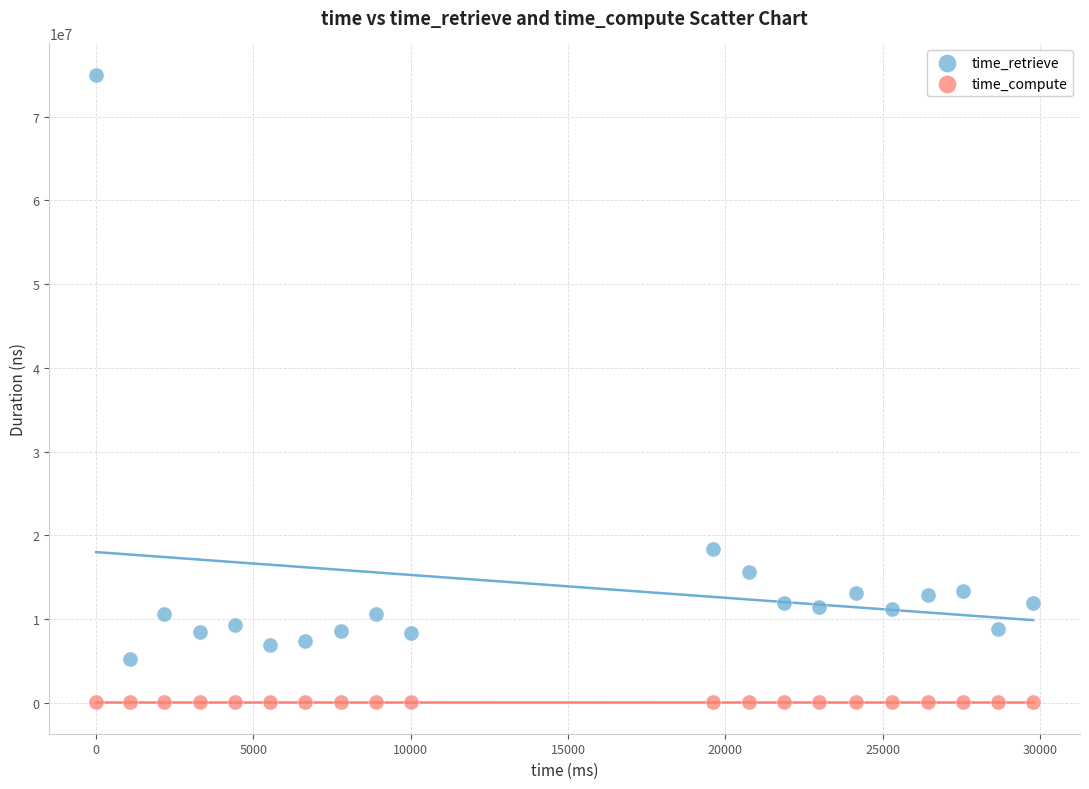

Which series contains the highest Y value?

time_retrieve